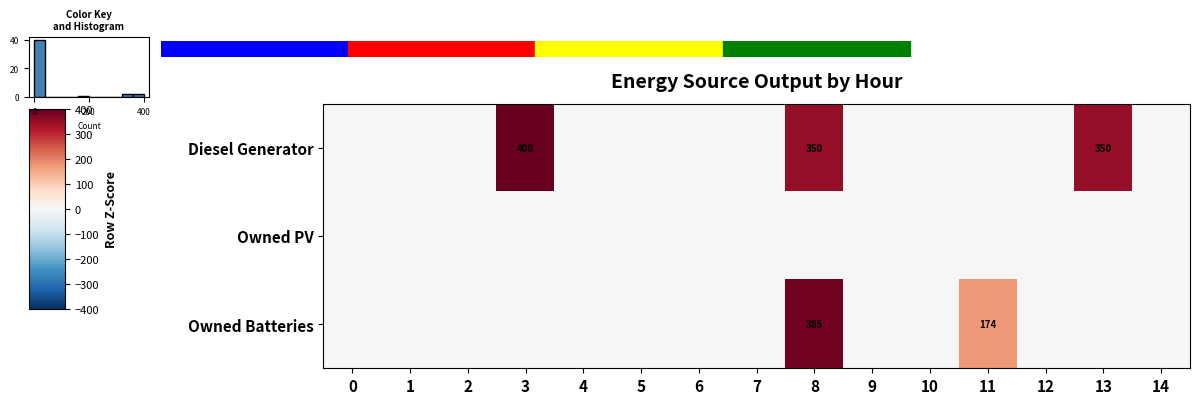

What is the greatest value displayed?

400